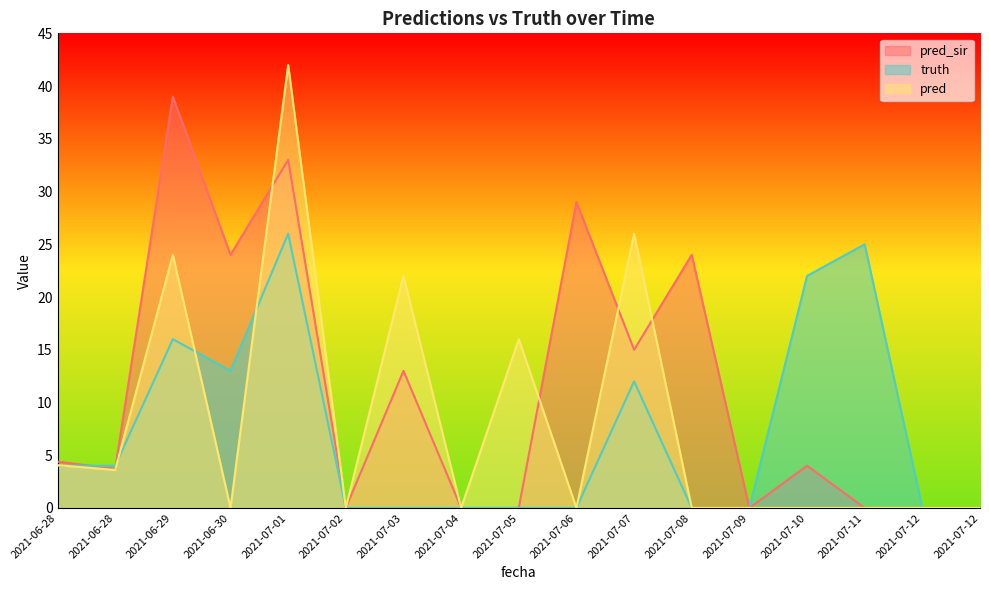

Does the chart display data point markers on the line(s)?

No